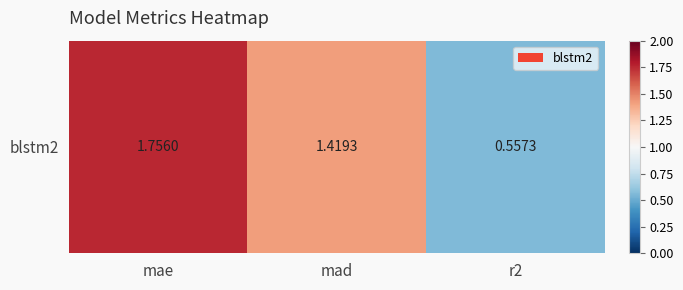

List the labels in order of value, smallest first.

r2, mad, mae